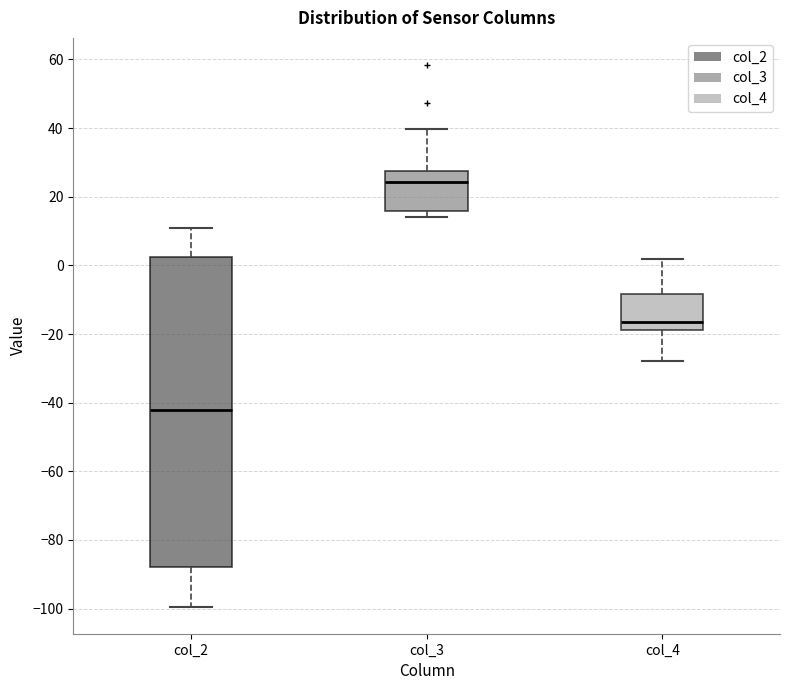

Which box's median line is the lowest?

col_2